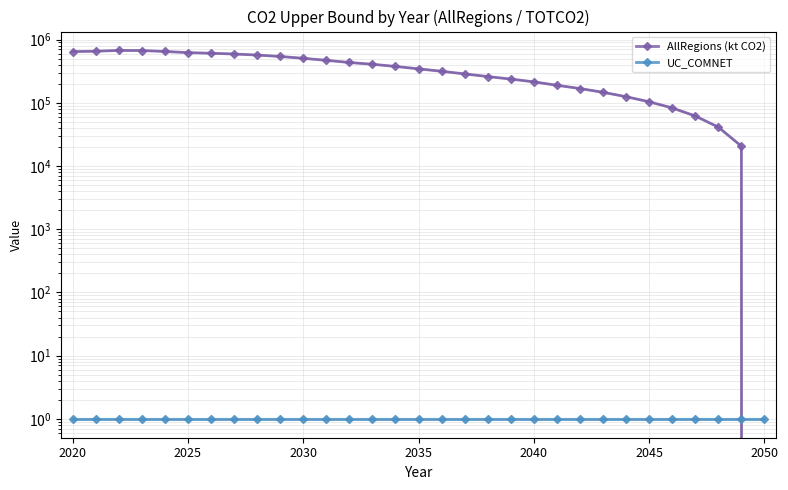

Which series has the largest total across all categories?

AllRegions (kt CO2)